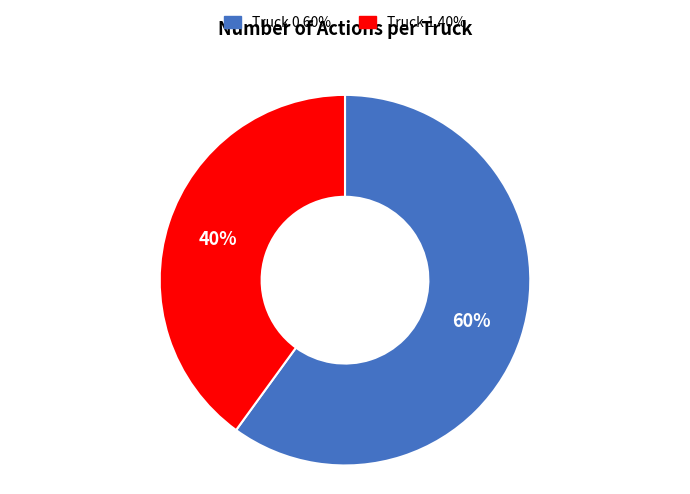

Is it true that Truck 1 is 40% of the pie?

True